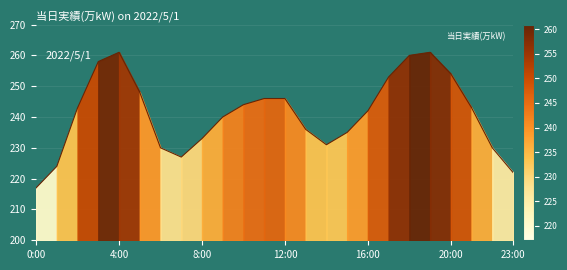

What is the difference between the maximum and minimum values?

44